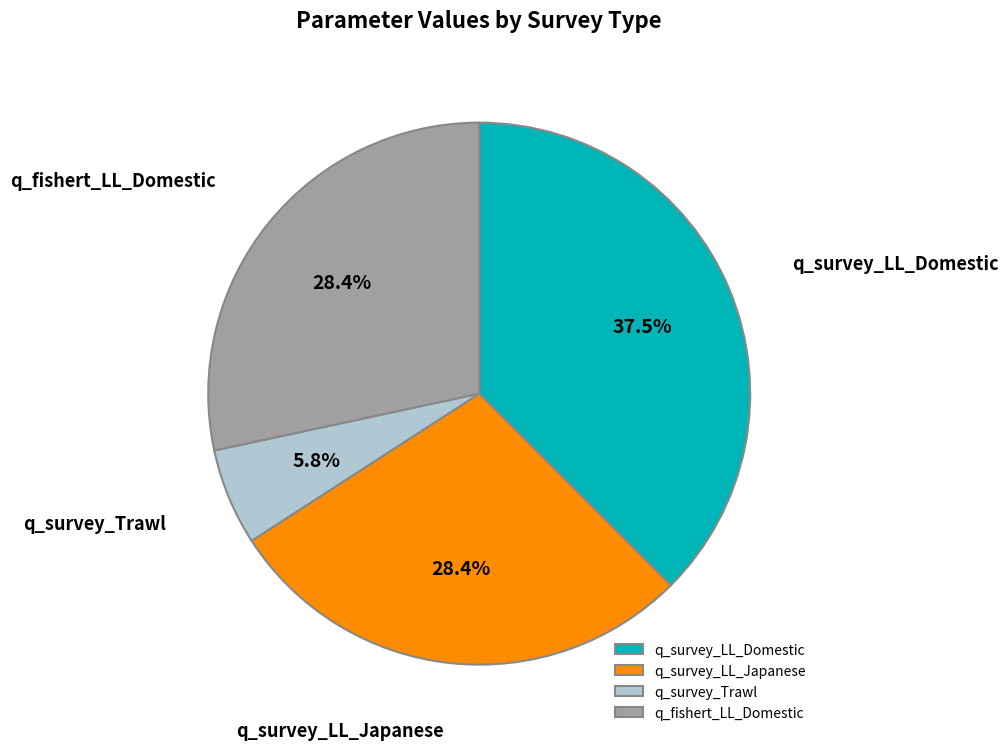

Is q_survey_LL_Domestic the majority of the pie?

No